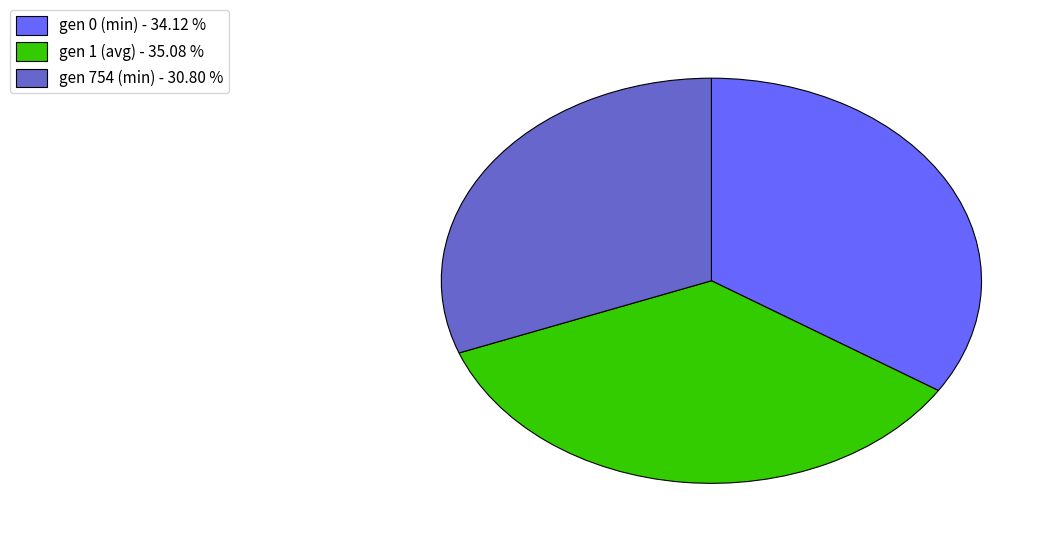

Rank the categories by value from highest to lowest.

gen 1 (avg), gen 0 (min), gen 754 (min)